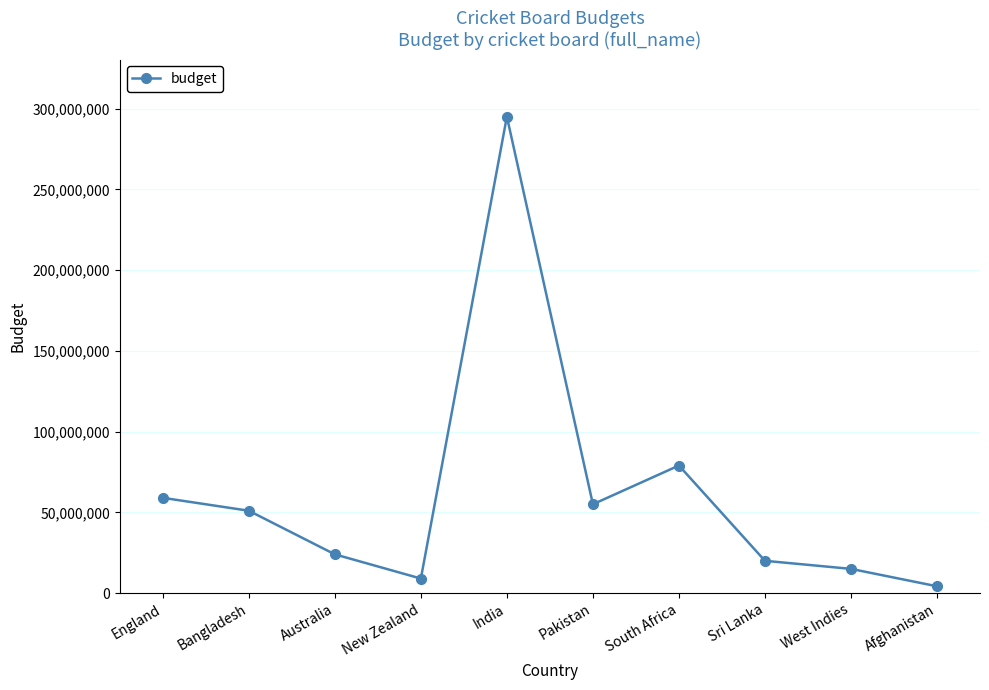

Reading left to right, list all the values displayed in this chart.

59000000	51000000	24000000	9000000	295000000	55000000	79000000	20000000	15000000	4220000